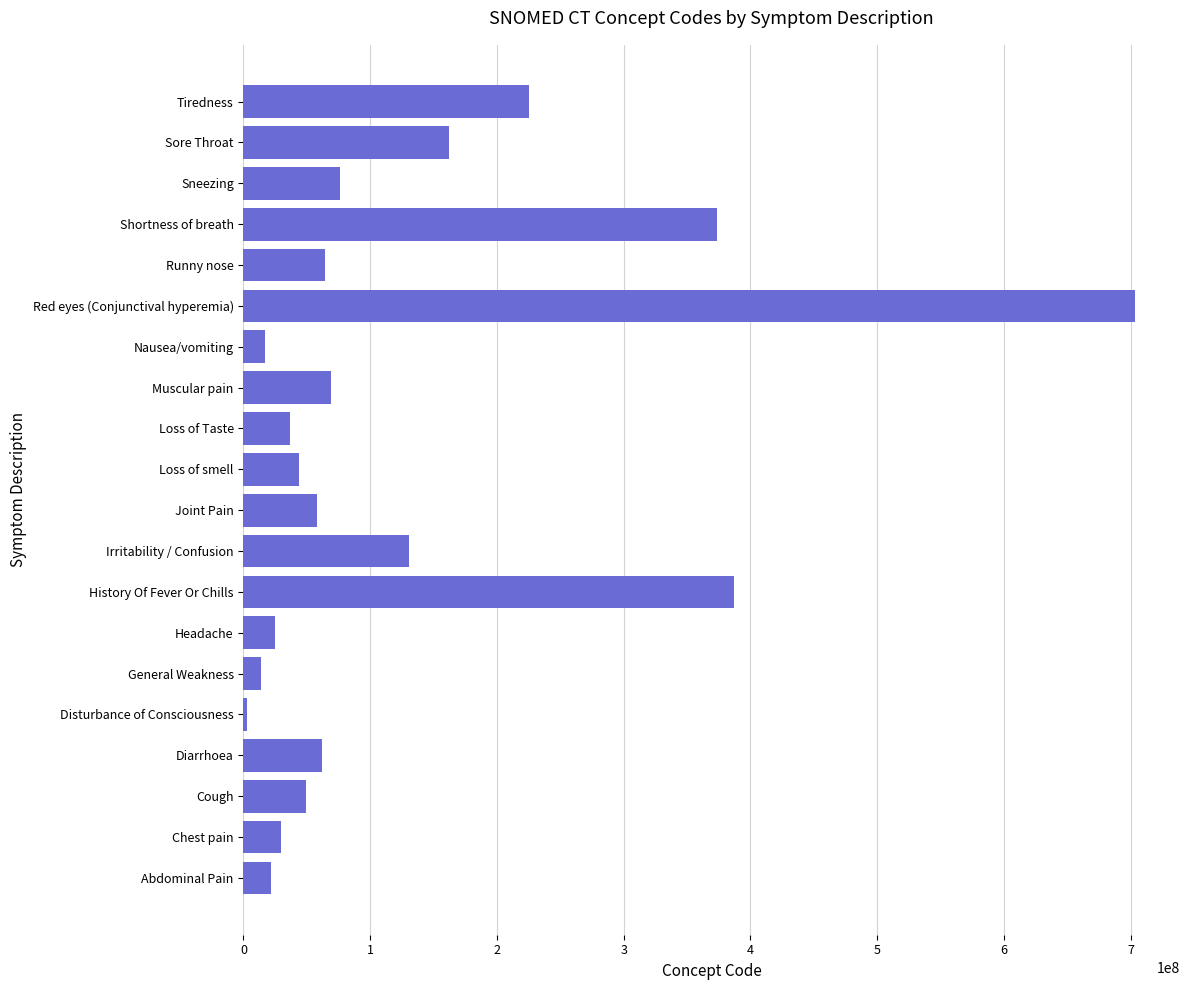

What is the minimum value shown in the chart?

3006004